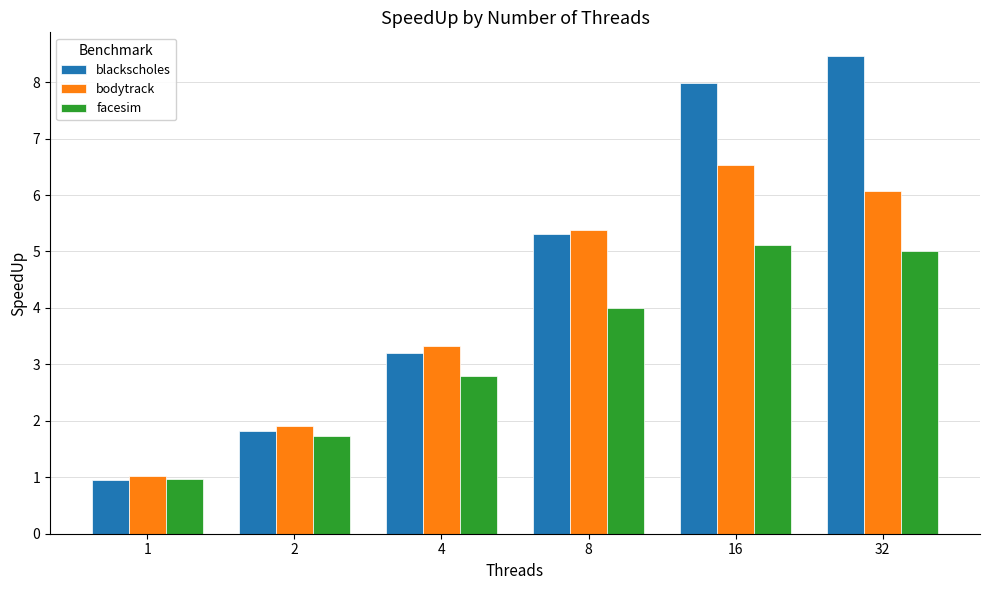

What is the greatest value displayed?

8.5